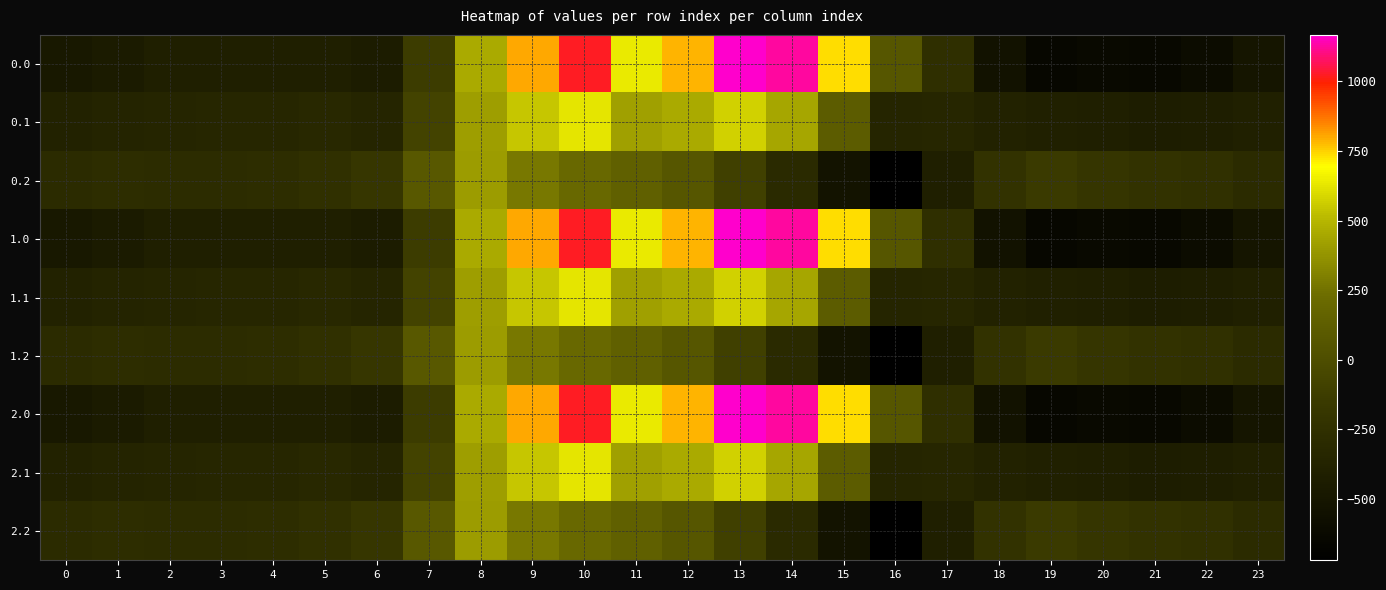

How many distinct data groups are displayed?

9